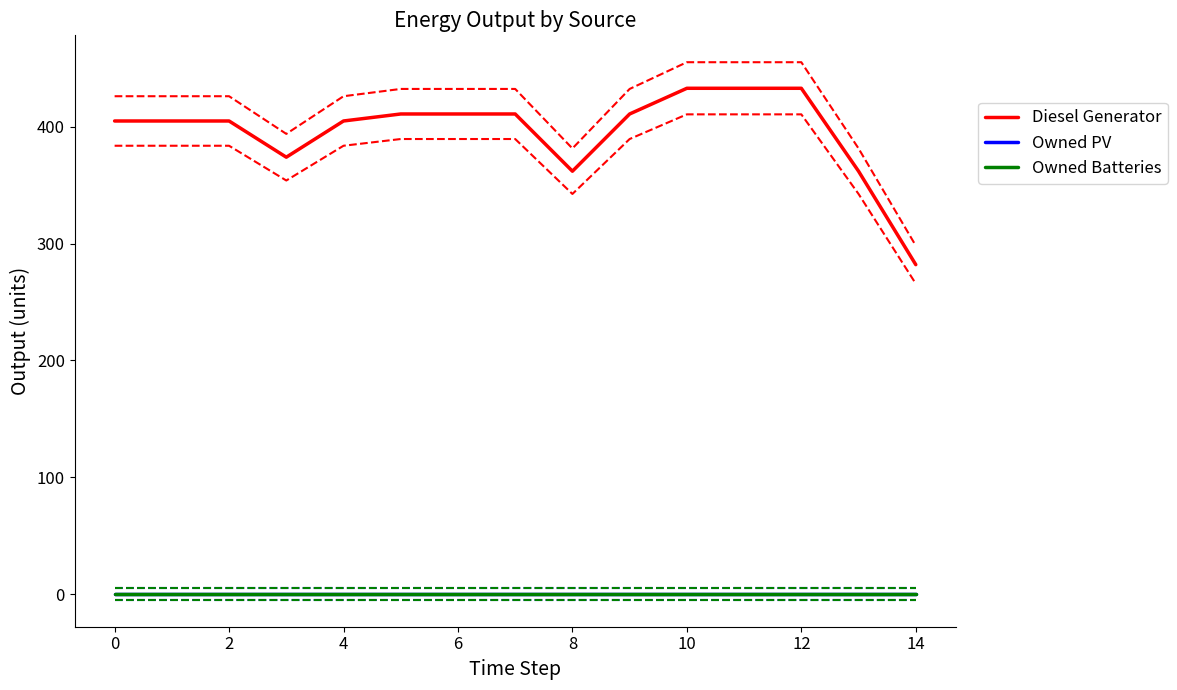

Which series has the largest range (max minus min)?

Diesel Generator